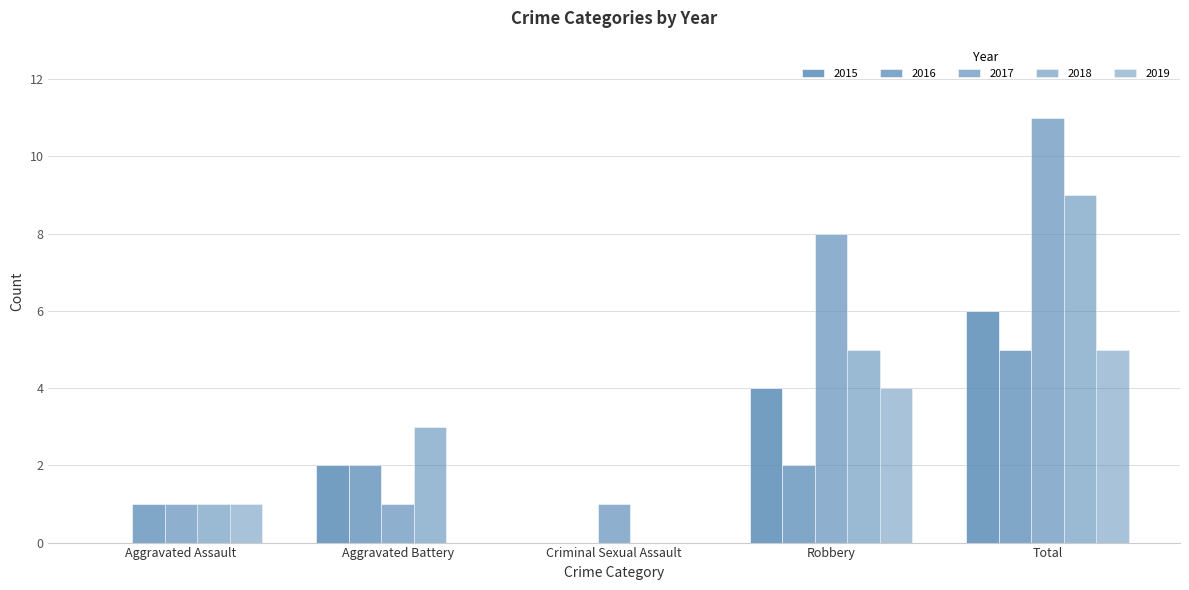

At which category does the chart reach its peak across all series?

Total